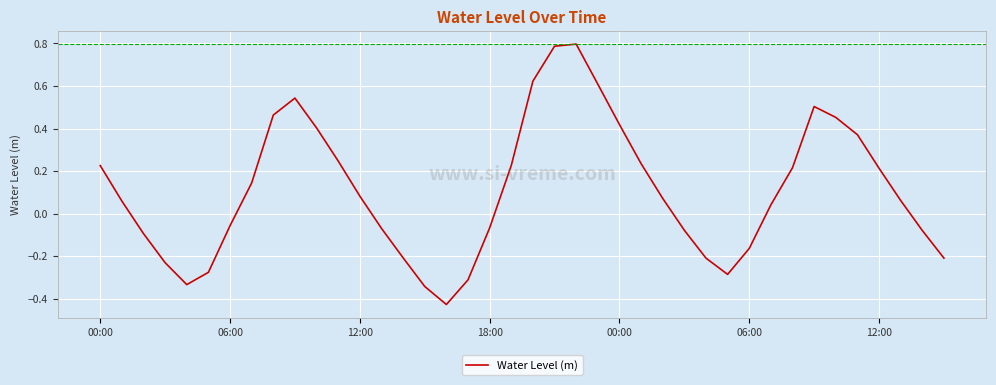

What is the maximum value shown in the chart?

0.8